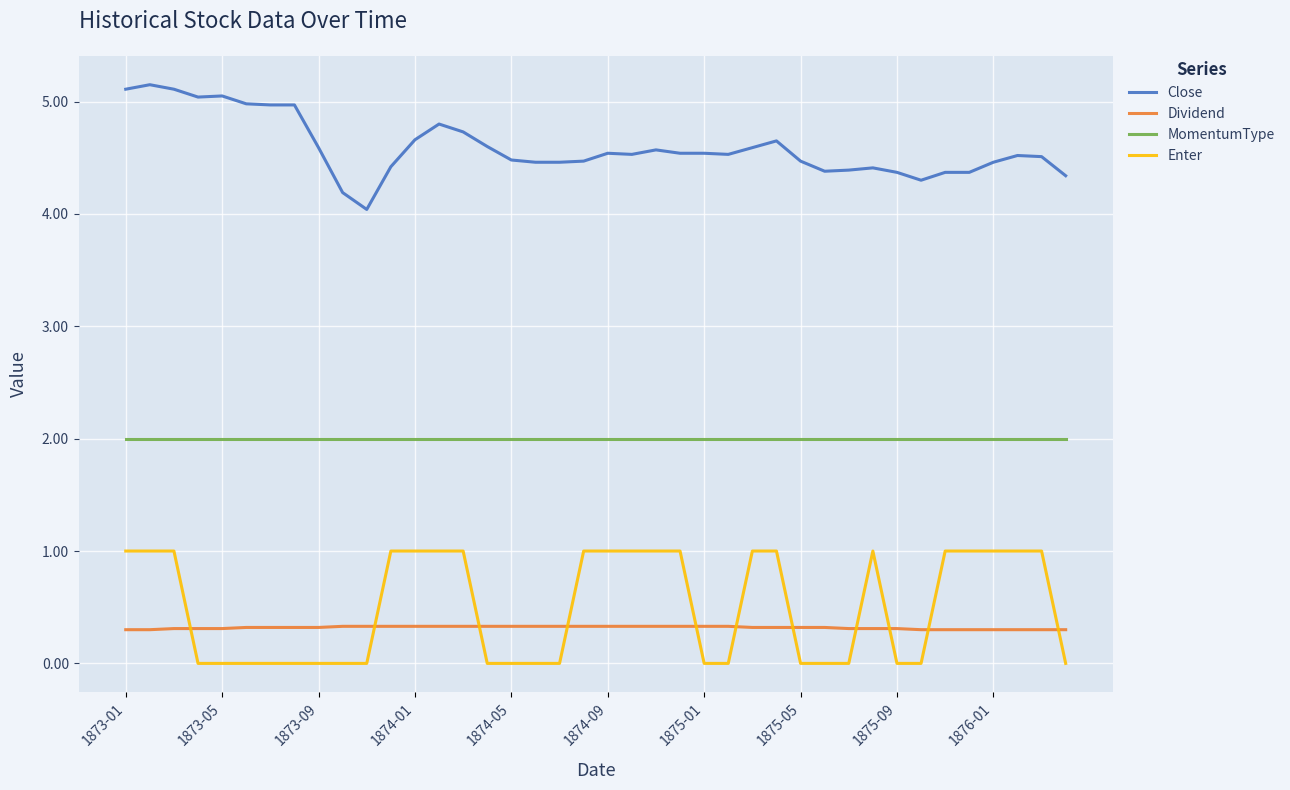

Which series has the largest total across all categories?

Close